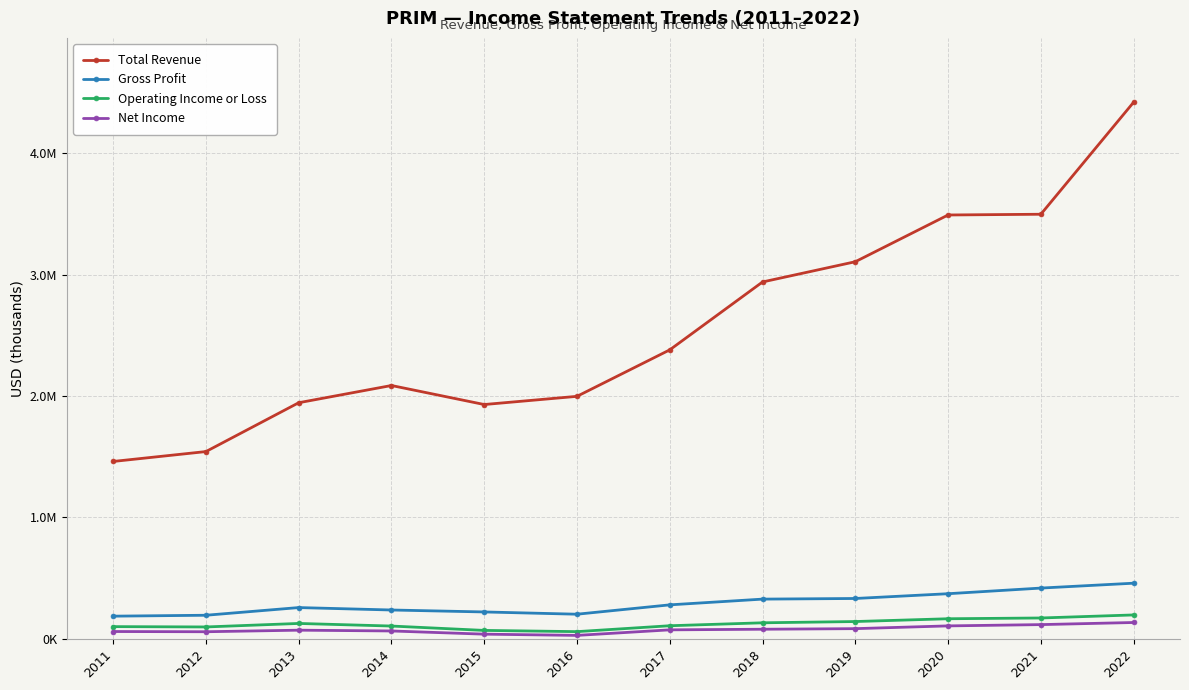

How many interior local valleys does the Gross Profit series have?

1